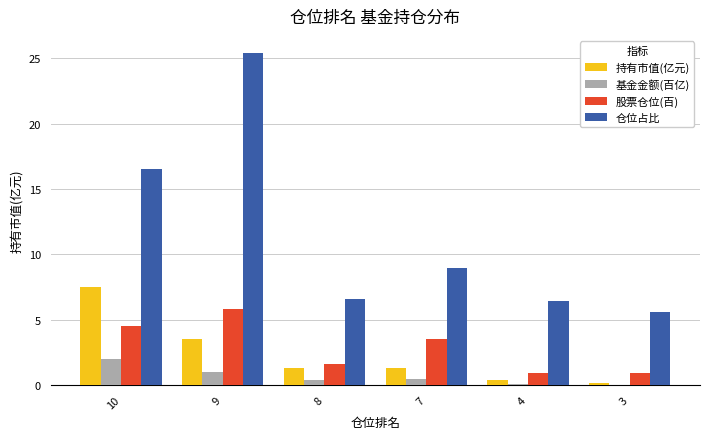

Is the value of 基金金额(百亿) at 4 greater than the value of 仓位占比 at 9?

No